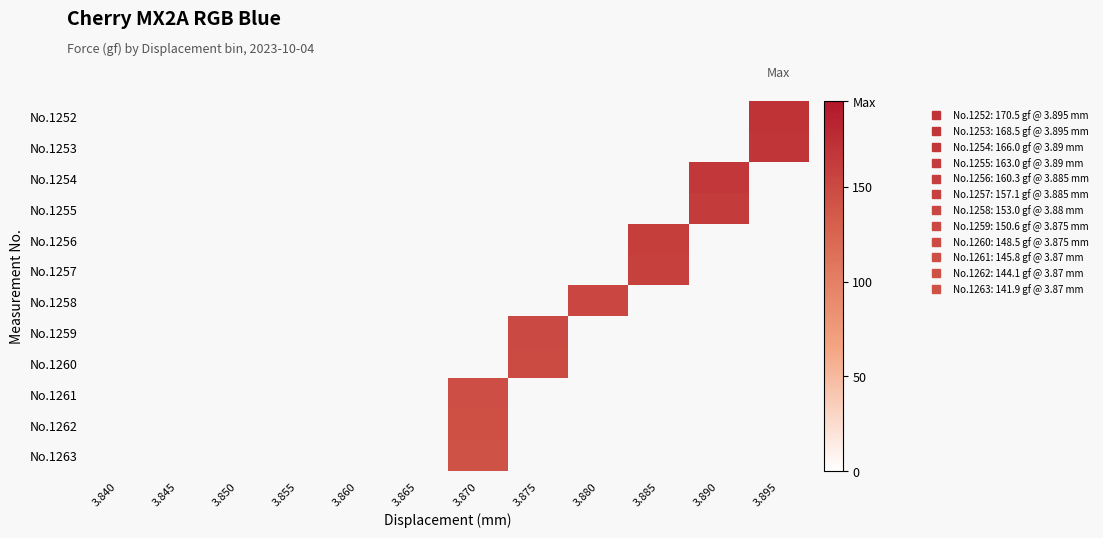

What is the greatest value displayed?

170.5